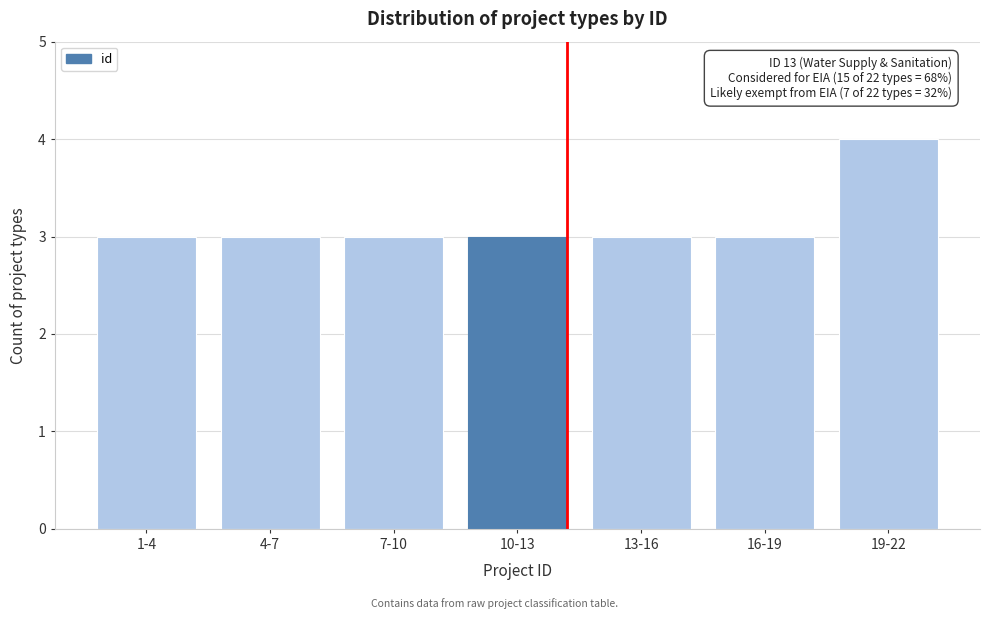

Reading left to right, what are all the values shown in this chart?

1-4=3	4-7=3	7-10=3	10-13=3	13-16=3	16-19=3	19-22=4